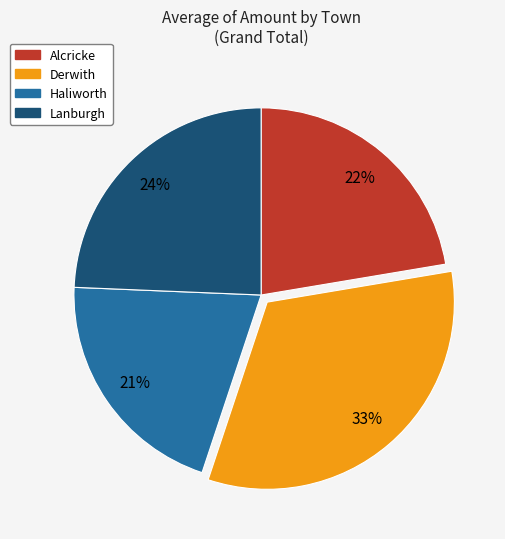

Which has a higher value, Derwith or Alcricke?

Derwith